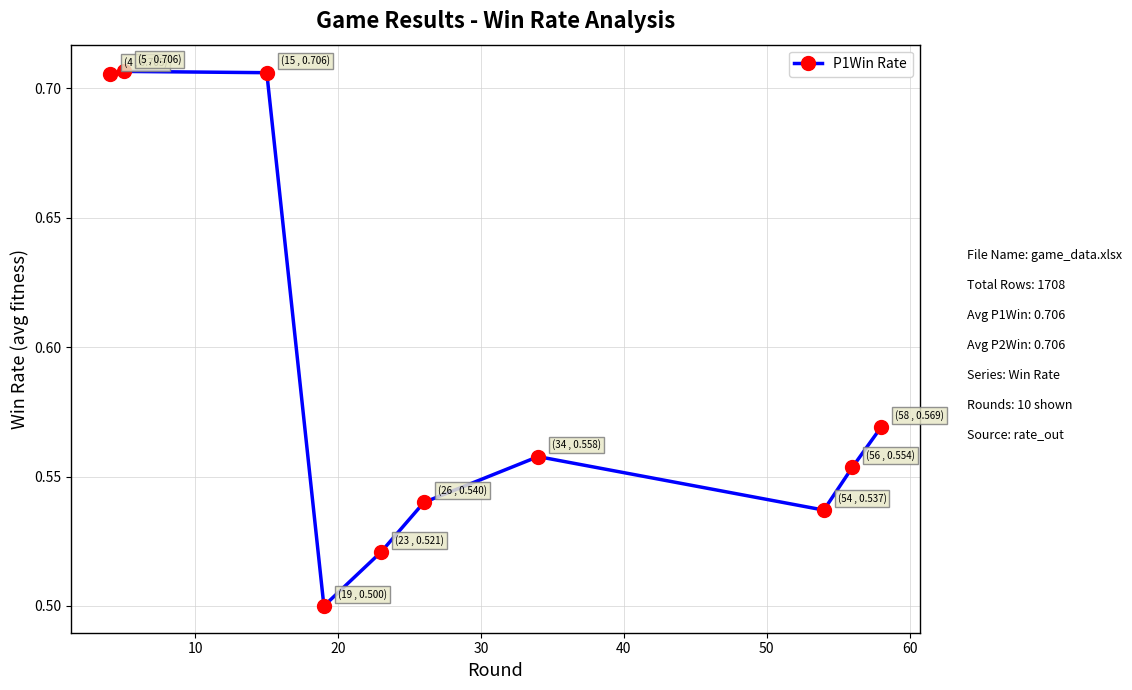

What is the difference between the maximum and second lowest values?

0.2